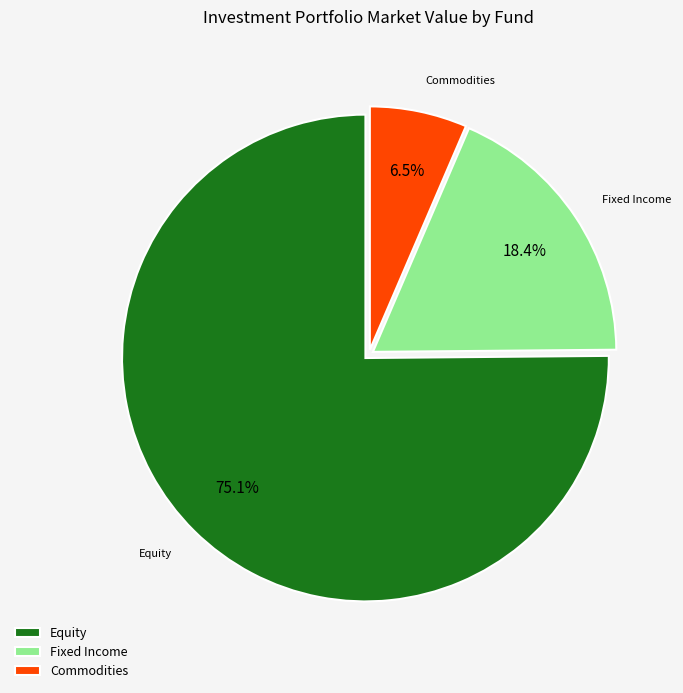

What is the ratio of the value at Fixed Income to the value at Commodities?

2.8